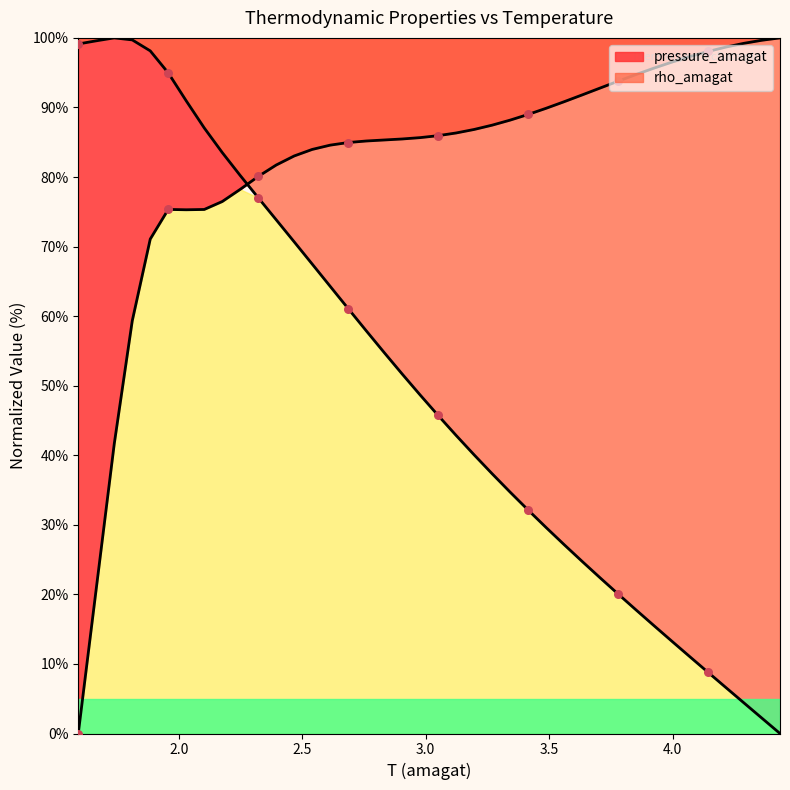

Which series has the largest Y range (max minus min)?

pressure_amagat